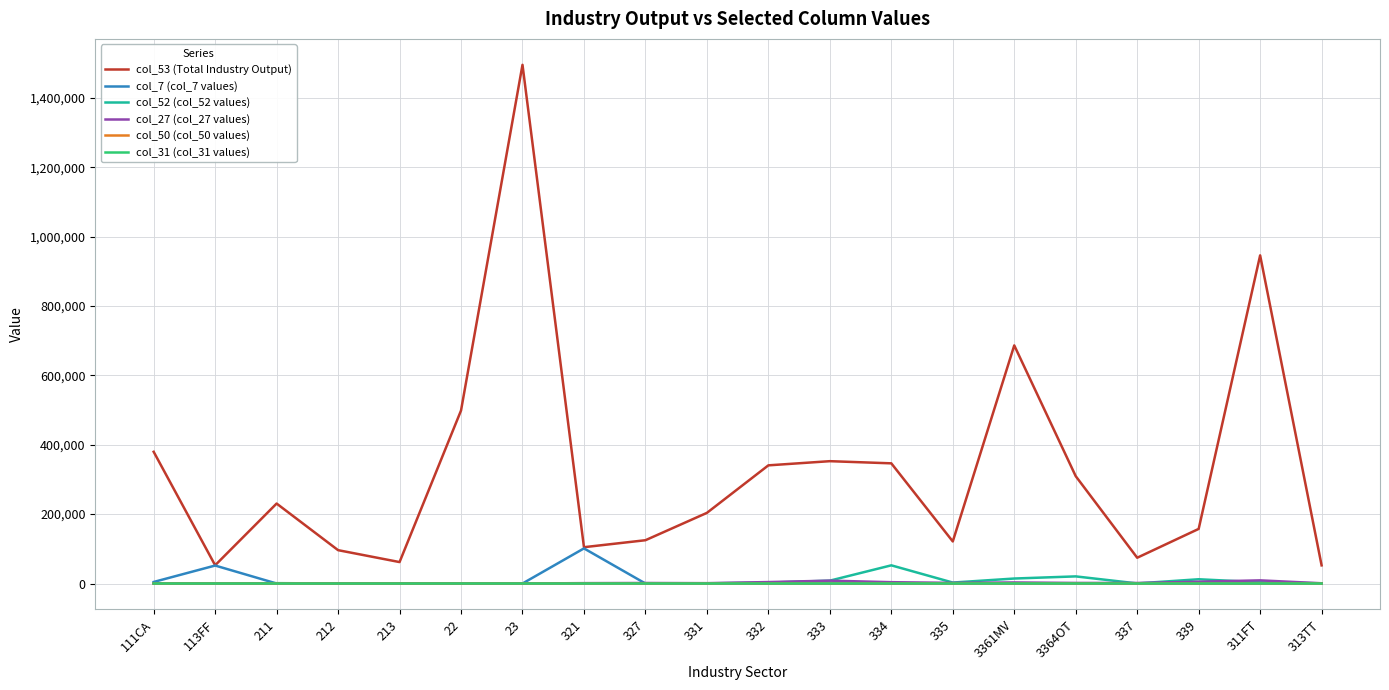

The value of col_31 (col_31 values) at 321 is 0. True or false?

True